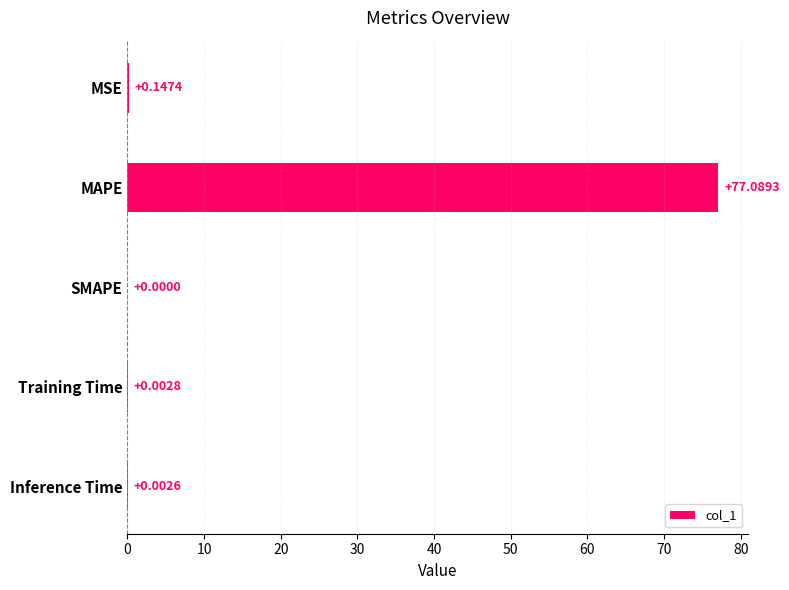

What is the change in value from MSE to MAPE?

+76.9